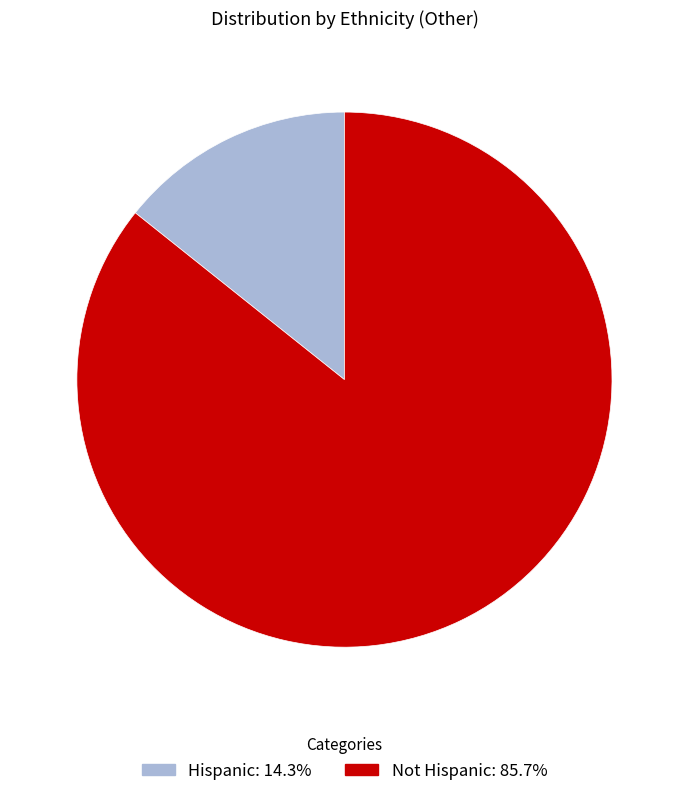

Is the sum of Hispanic and Not Hispanic greater than half?

Yes